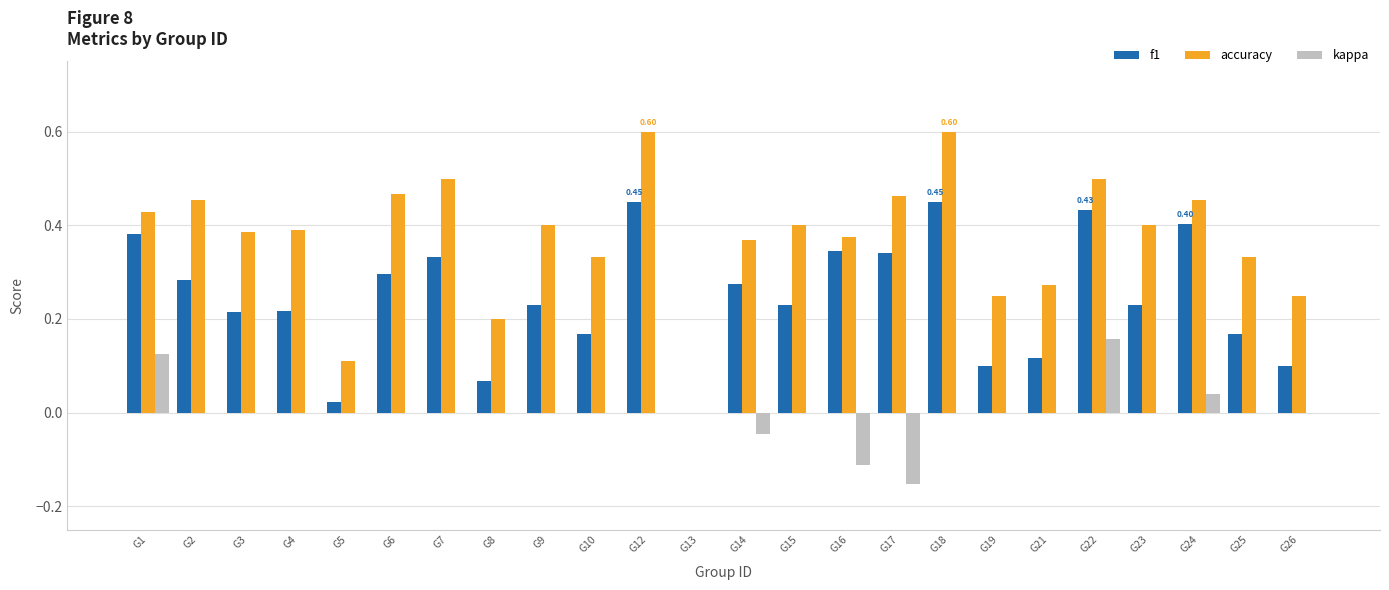

How many distinct data groups are displayed?

3